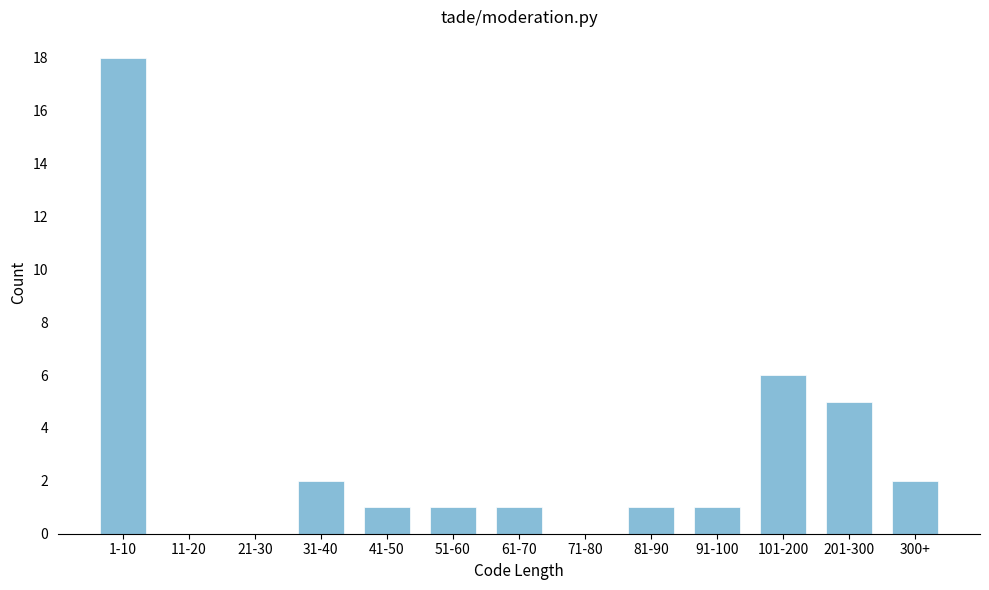

Reading right to left, list all the values displayed in this chart.

300+=2	201-300=5	101-200=6	91-100=1	81-90=1	71-80=0	61-70=1	51-60=1	41-50=1	31-40=2	21-30=0	11-20=0	1-10=18